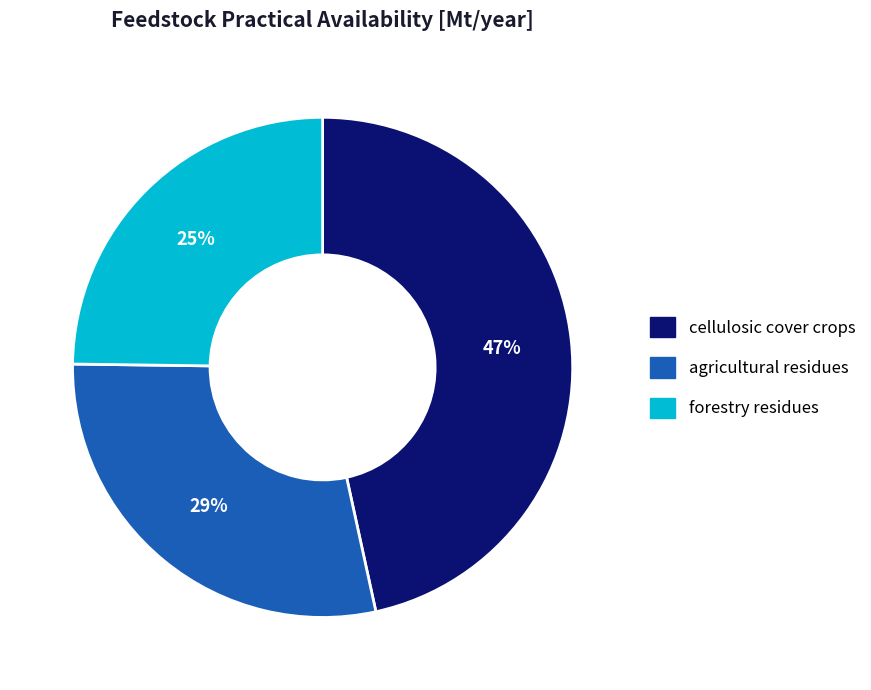

To the nearest percent, what is the average slice percentage?

33%